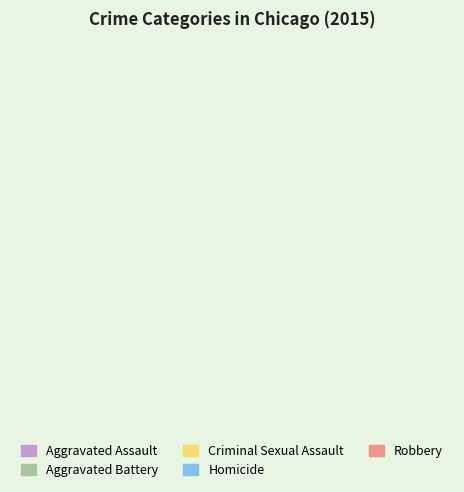

Is it true that Aggravated Battery is 44% of the pie?

False